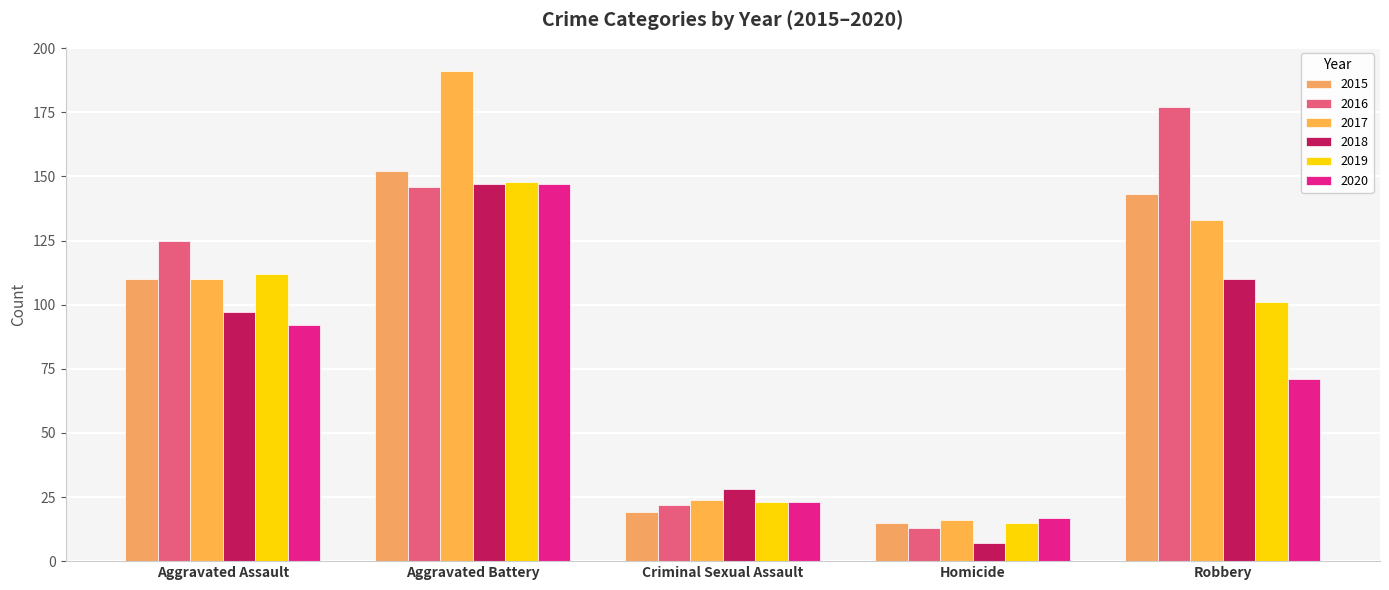

What is the total value across all series at Robbery?

735